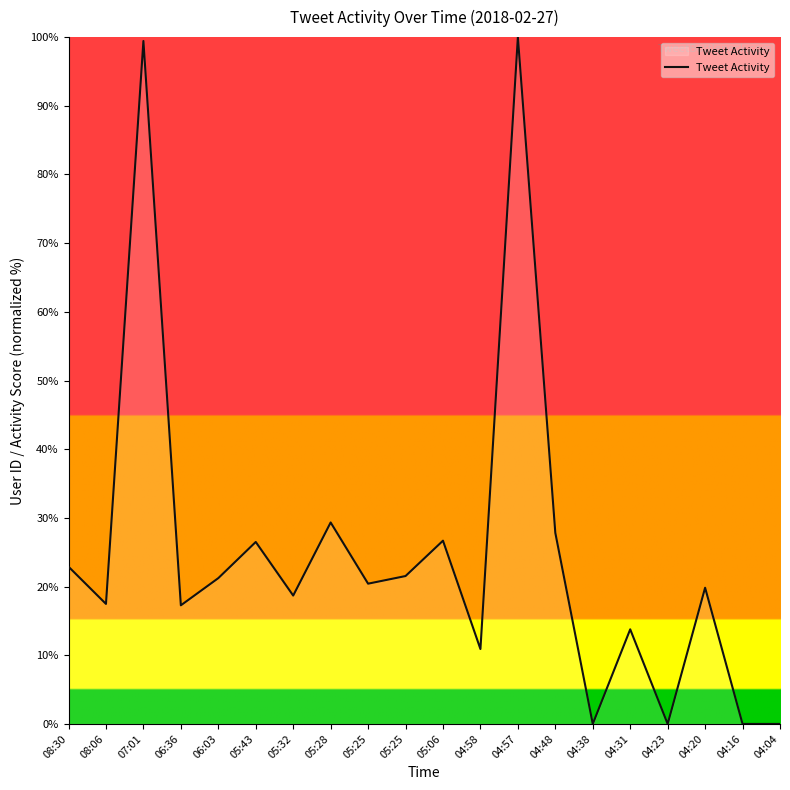

Does the chart display data point markers on the line(s)?

No